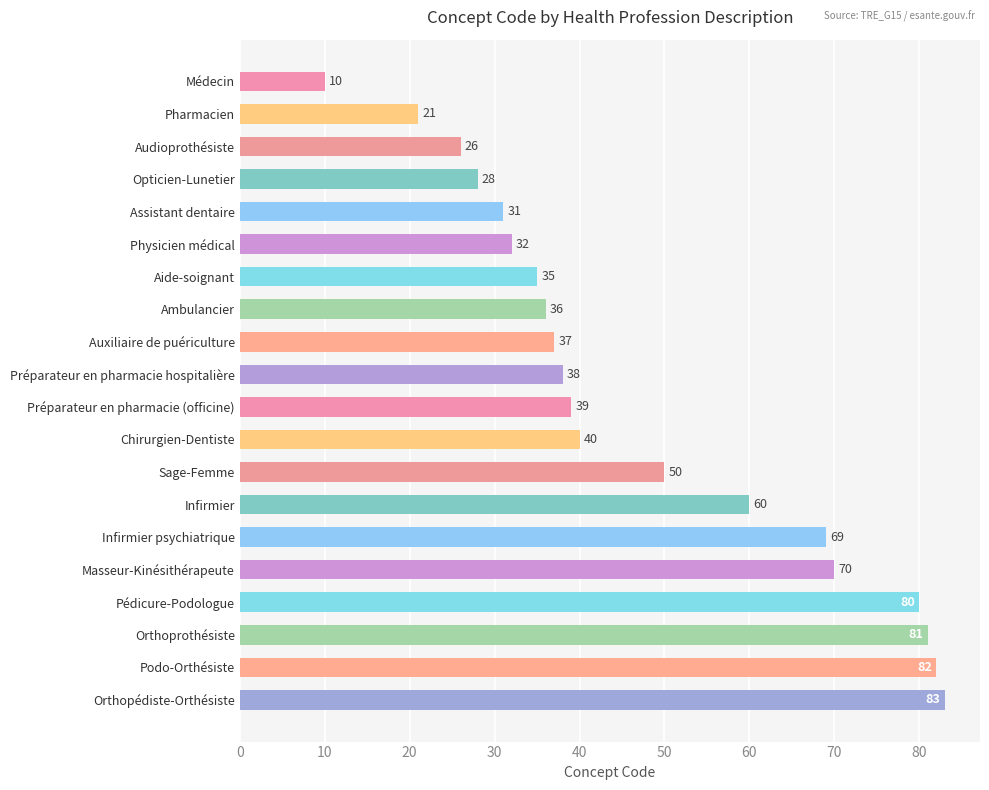

Where is the data nearest to the value 46?

Sage-Femme